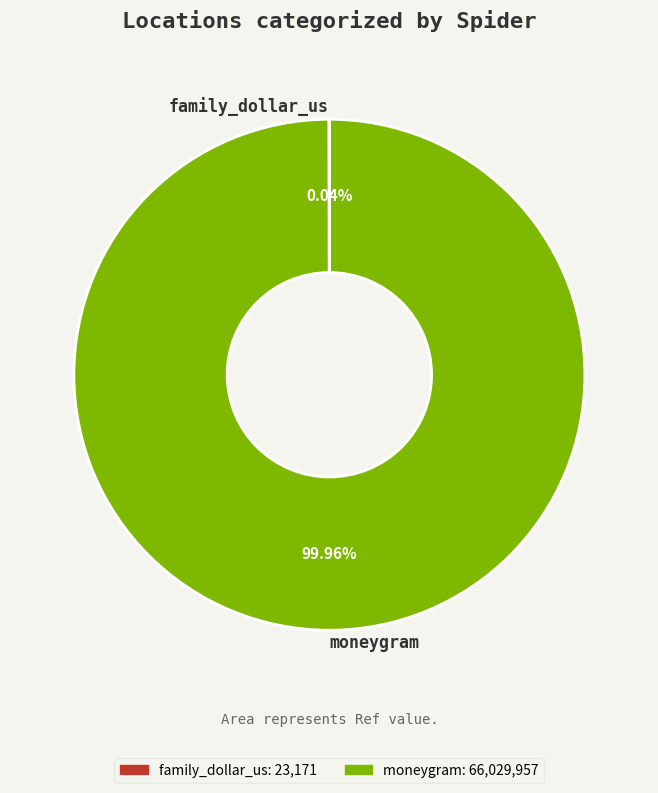

Which category has the biggest portion of the pie?

moneygram